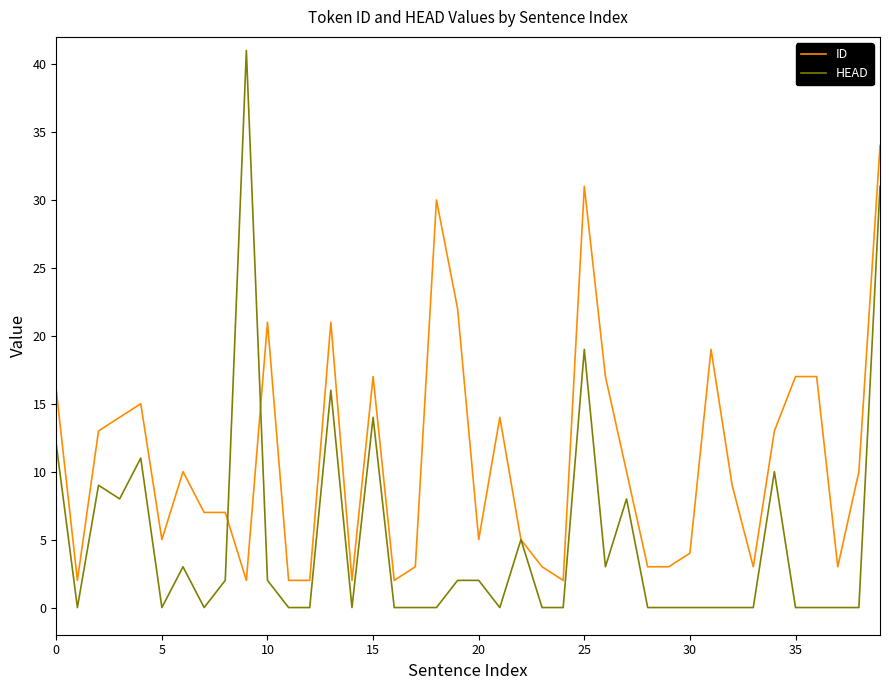

Which series has the largest total across all categories?

ID